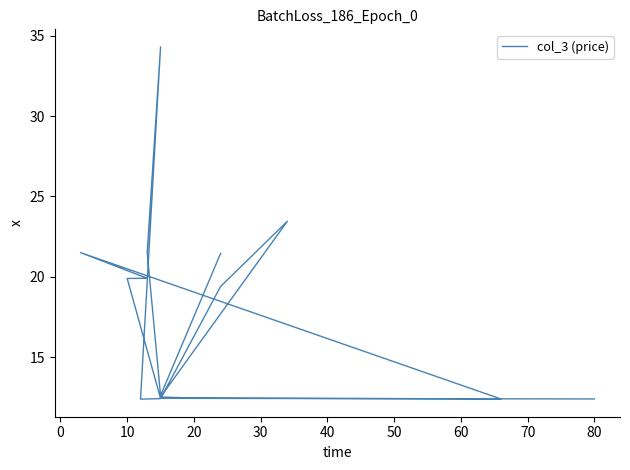

Reading left to right, list all the values displayed in this chart.

21.4	12.6	21.5	34.3	12.4	12.4	19.4	23.4	12.5	12.4	12.4	21.5	19.9	19.9	12.4	12.4